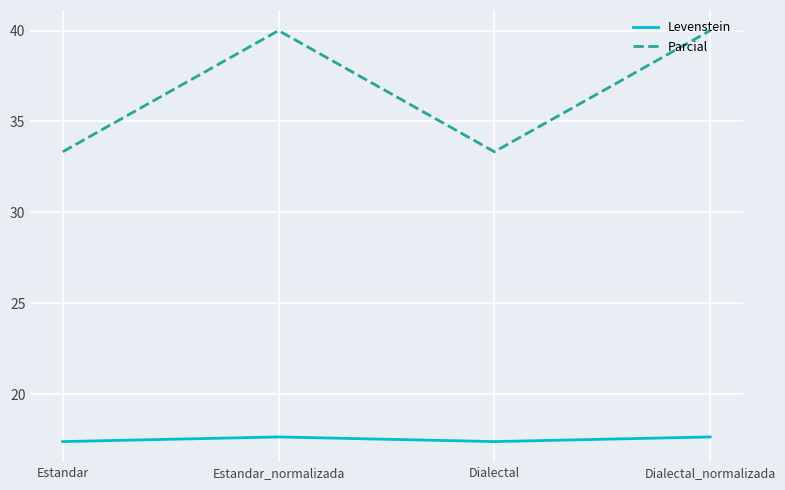

Count the number of data series in this chart.

2